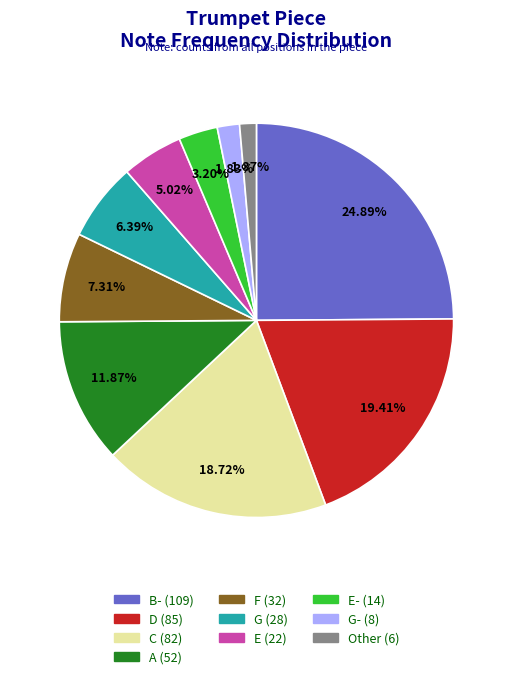

Is there any slice that represents more than half of the pie?

No